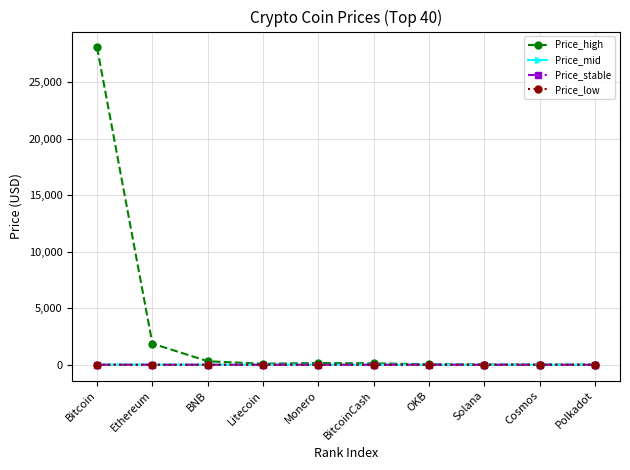

Which series has the widest spread of values?

Price_high